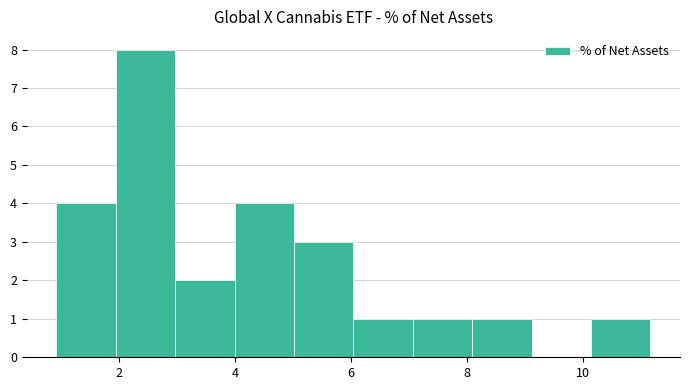

What is the height of the bar covering 1.0 to 2.0 on the x-axis? Neither the bar edges nor the heights are printed on the chart, so give them approximately, as read against the axes.

4